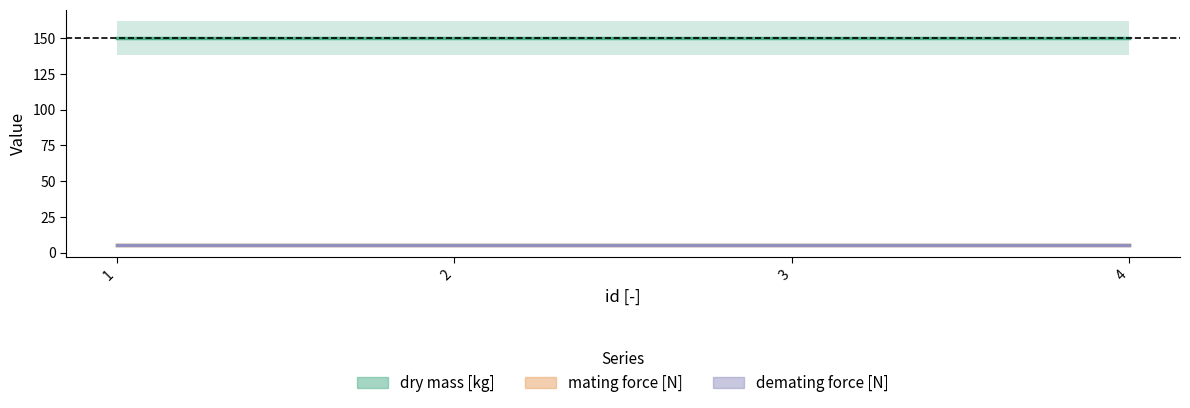

Reading left to right, transcribe all the data shown in this chart.

dry mass [kg]: 1=150	2=150	3=150	4=150
mating force [N]: 1=5	2=5	3=5	4=5
demating force [N]: 1=5	2=5	3=5	4=5